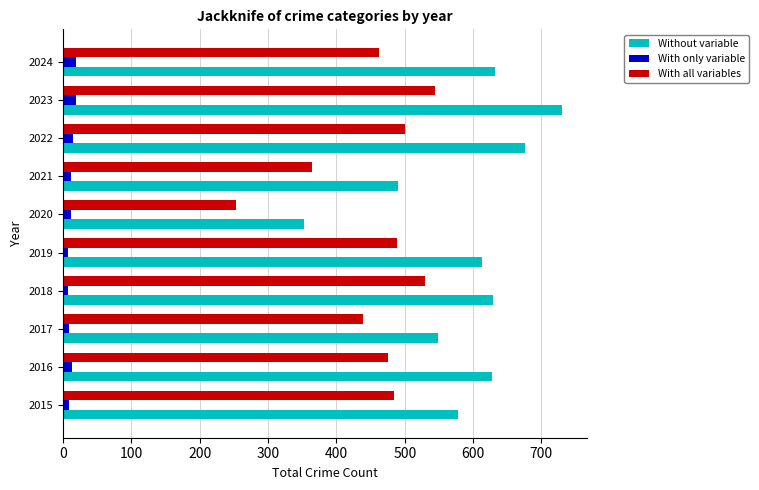

Rank the series by their average value, from highest to lowest.

Without variable, With all variables, With only variable